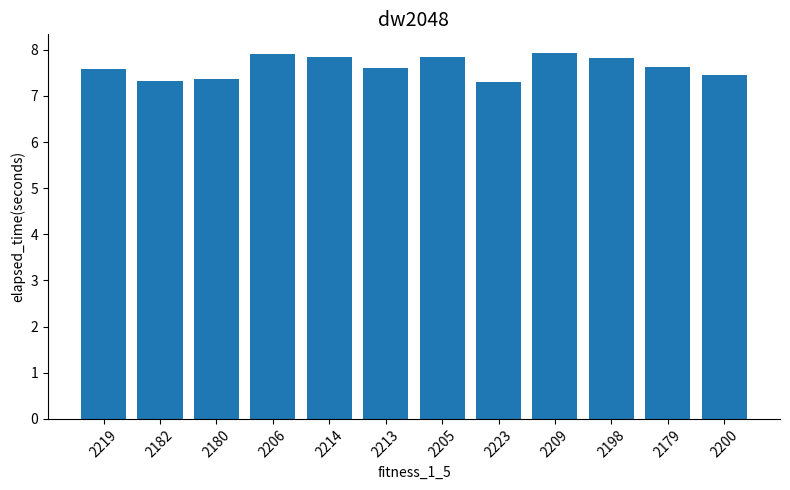

What is the minimum value shown in the chart?

7.3